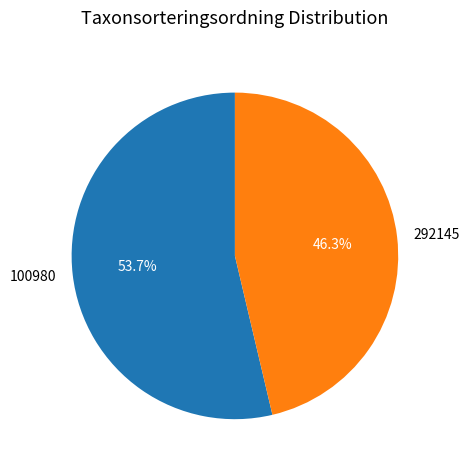

How many segments does this pie chart have?

2